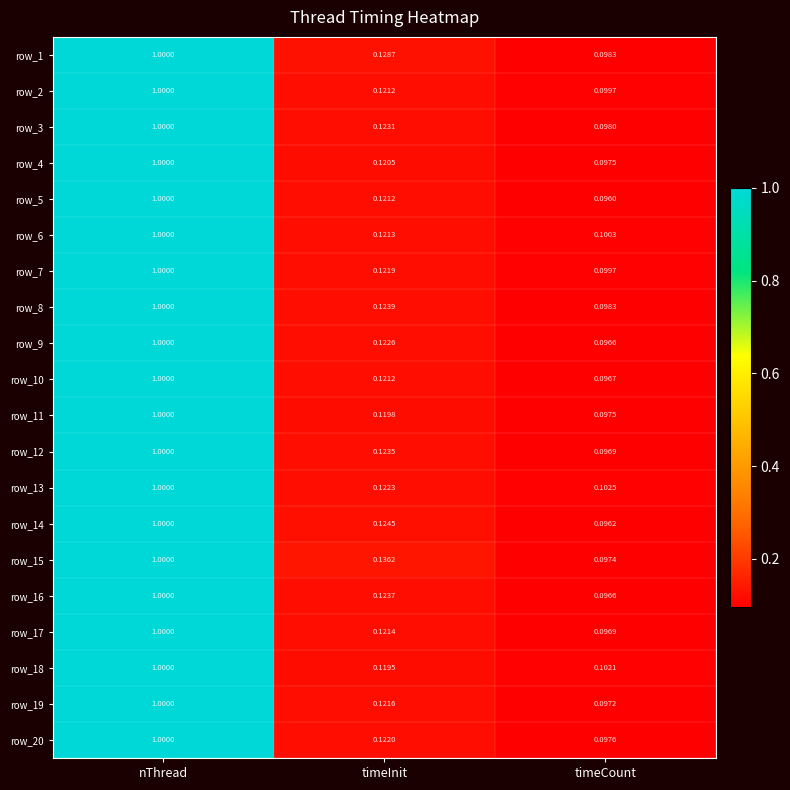

Which series has the largest total across all categories?

row_15